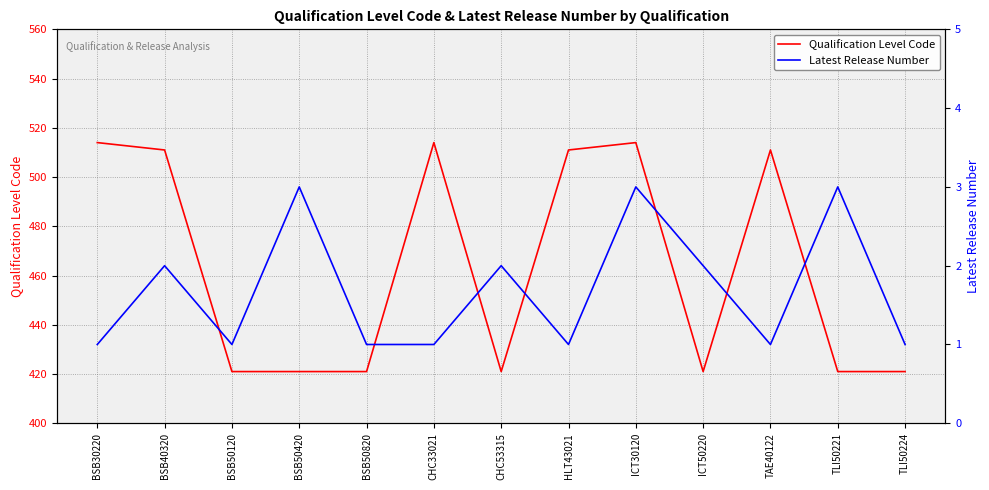

What is the label of the 10th point from the right?

BSB50420